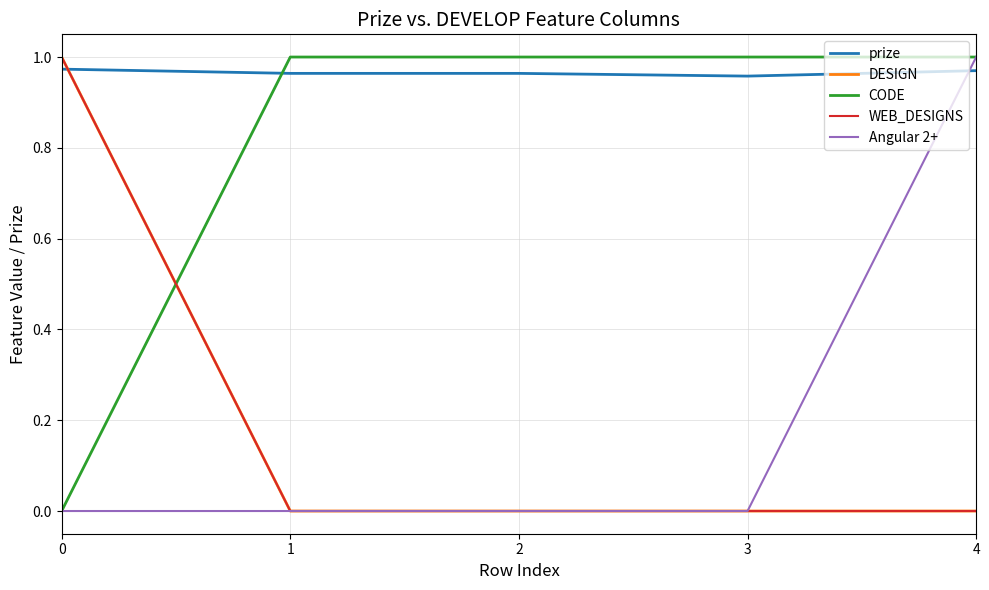

What is the sum of all DESIGN values?

1.0